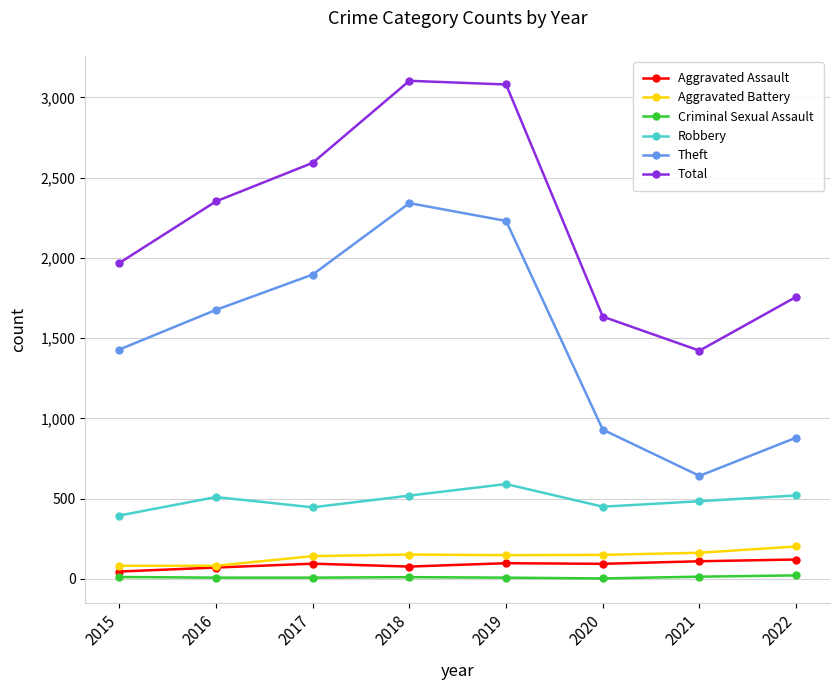

Read the Aggravated Assault value at 2016, to the nearest 10.

70